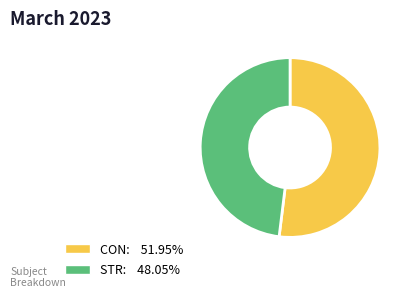

Combined, do STR: 48.05% and CON: 51.95% account for over 50%?

Yes